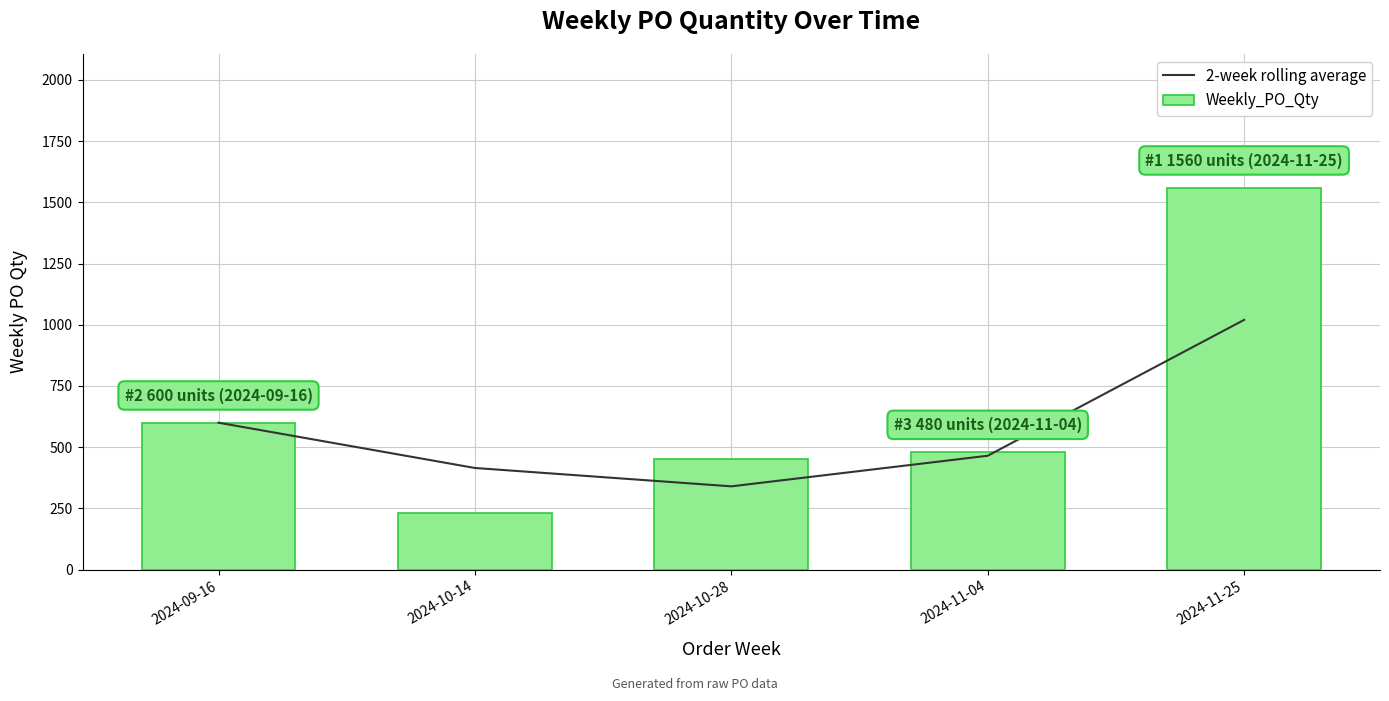

True or false: Weekly_PO_Qty has a value of 480 at 2024-11-04.

True